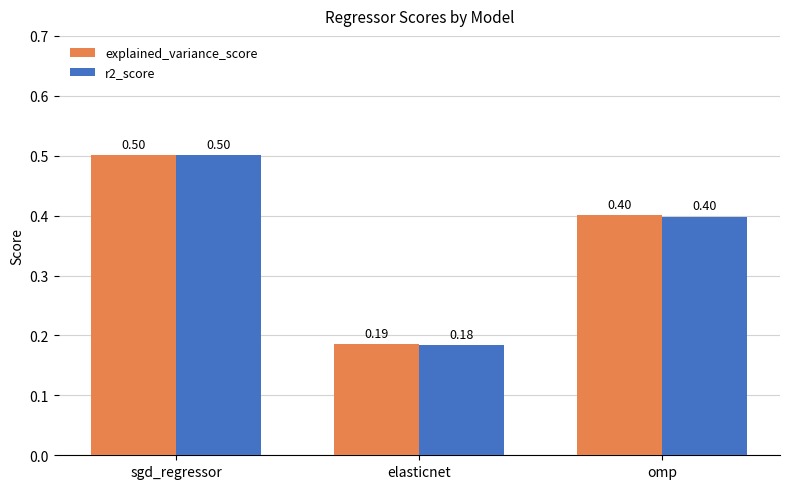

Where is explained_variance_score nearest to the value 0?

elasticnet